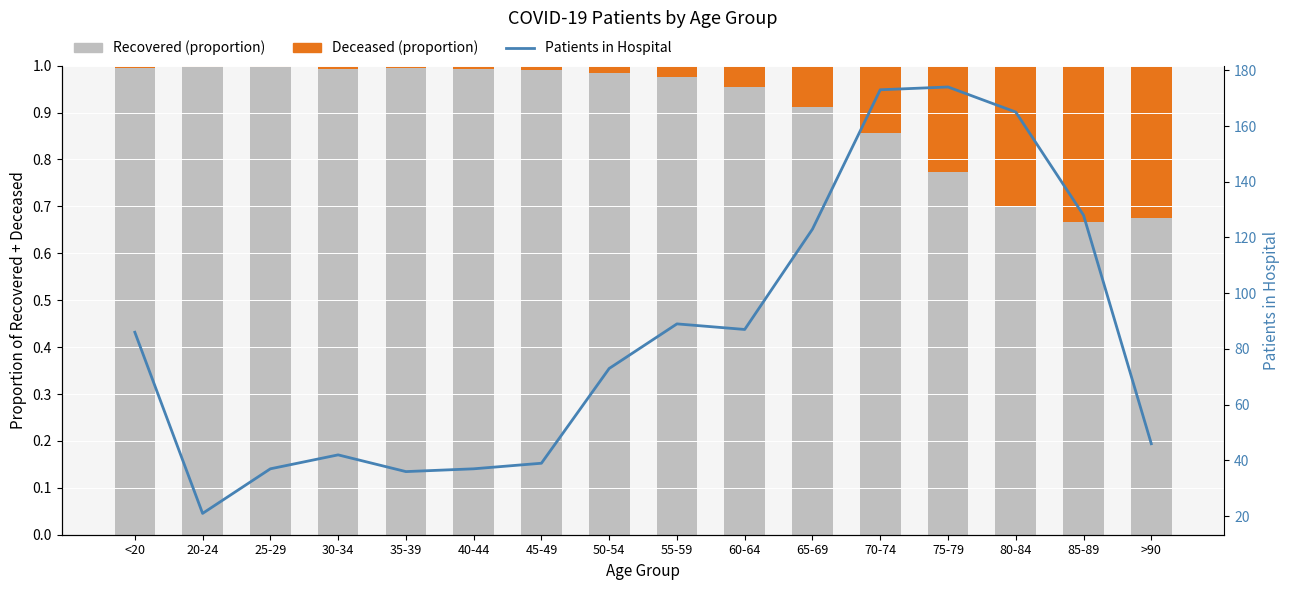

Between 25-29 and 80-84, which is larger?

25-29